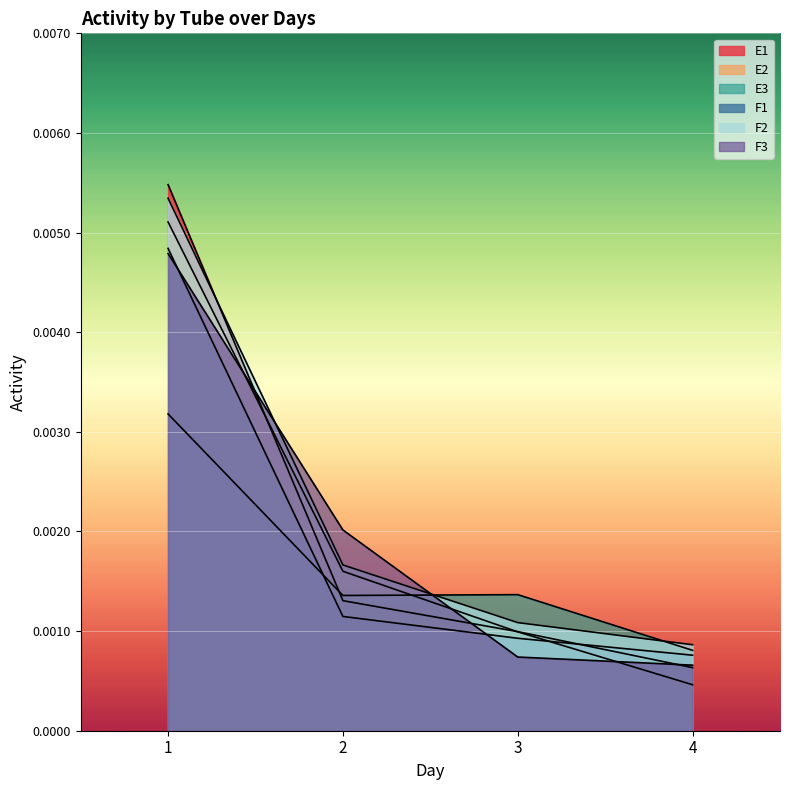

Where do F3 and E2 first cross each other?

1 and 2